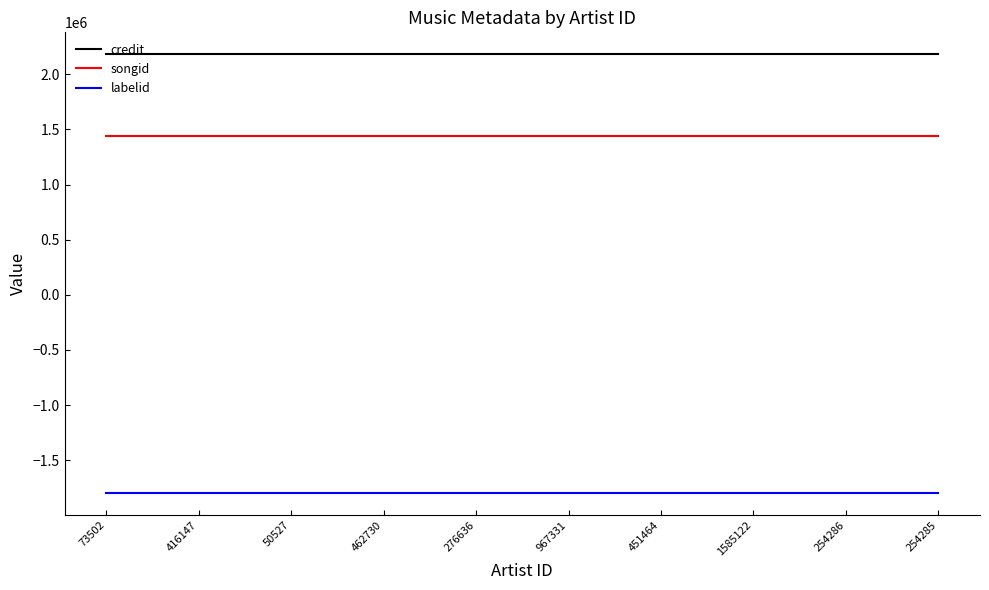

List the series in order of their overall mean, lowest first.

labelid, songid, credit